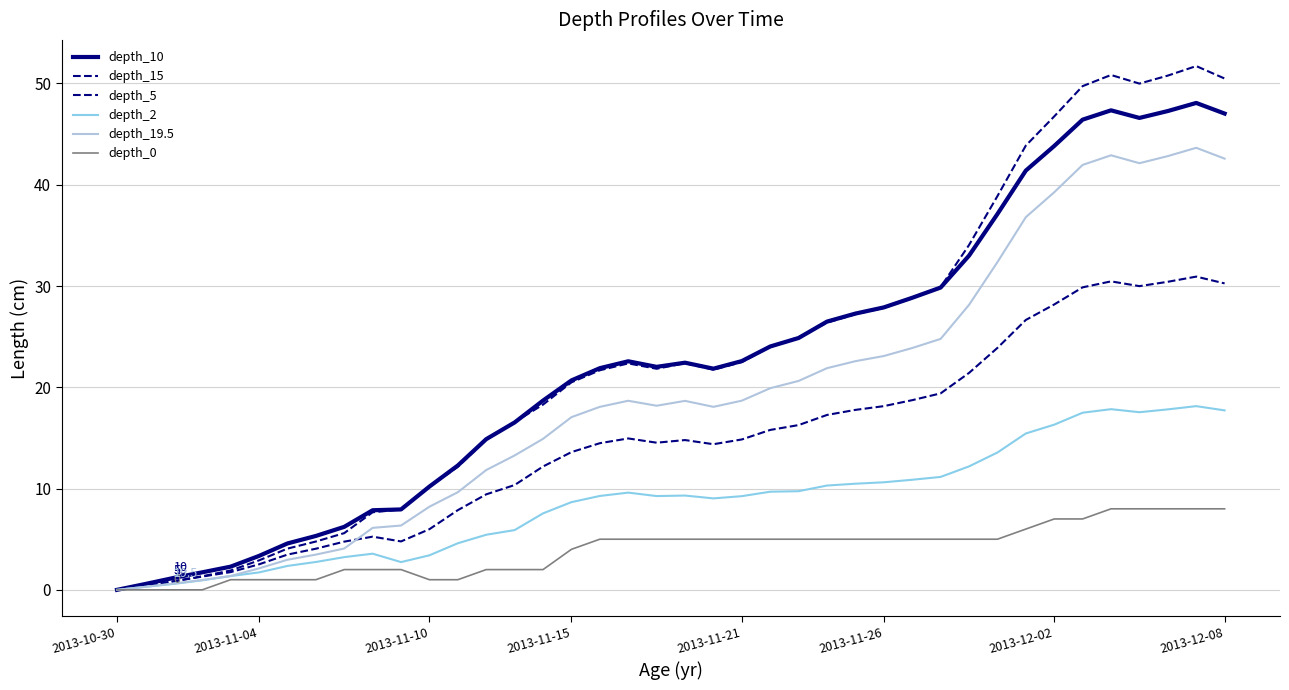

True or false: depth_10 and depth_0 intersect in this chart.

False